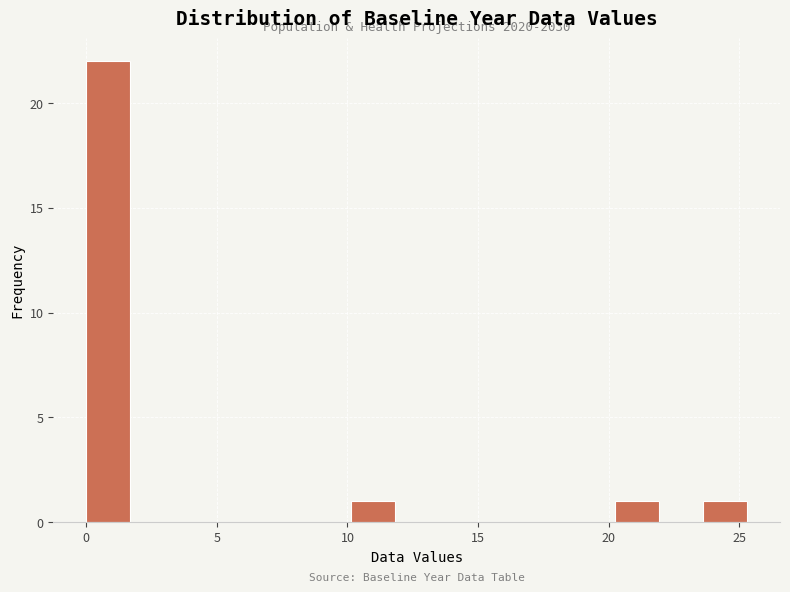

Around what value on the x-axis is the tallest bar? Give the approximate position of its centre, as read against the axis.

1.0